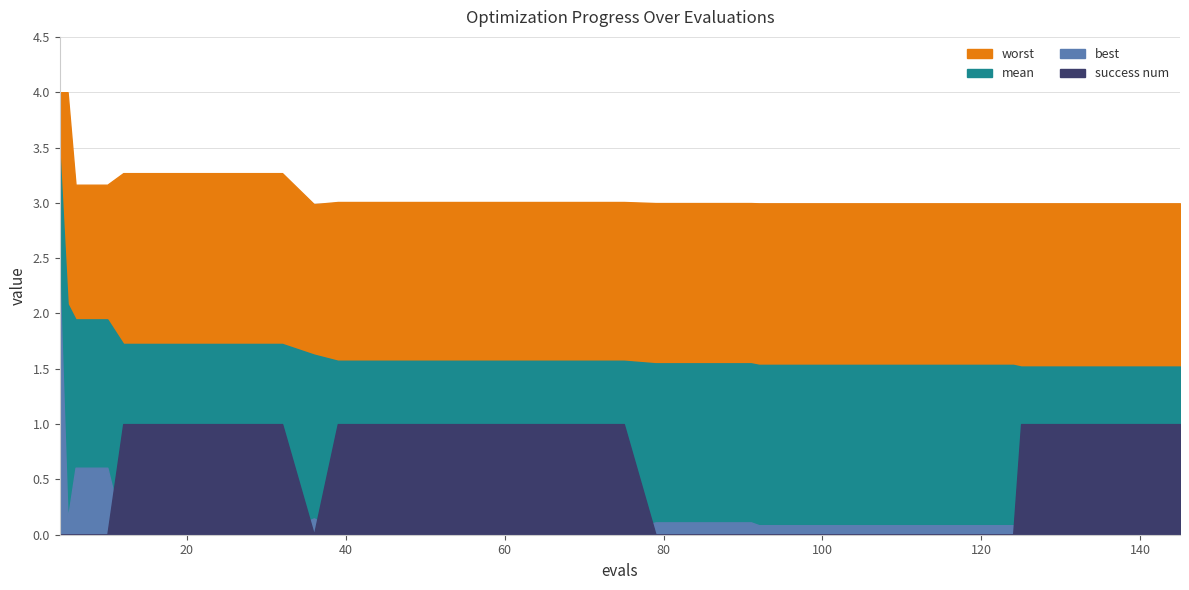

True or false: mean has more than 0 interior local peaks.

False